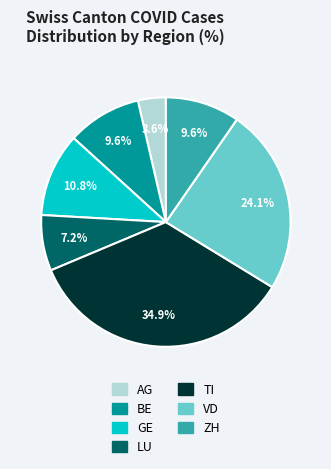

How many slices are in this pie chart?

7